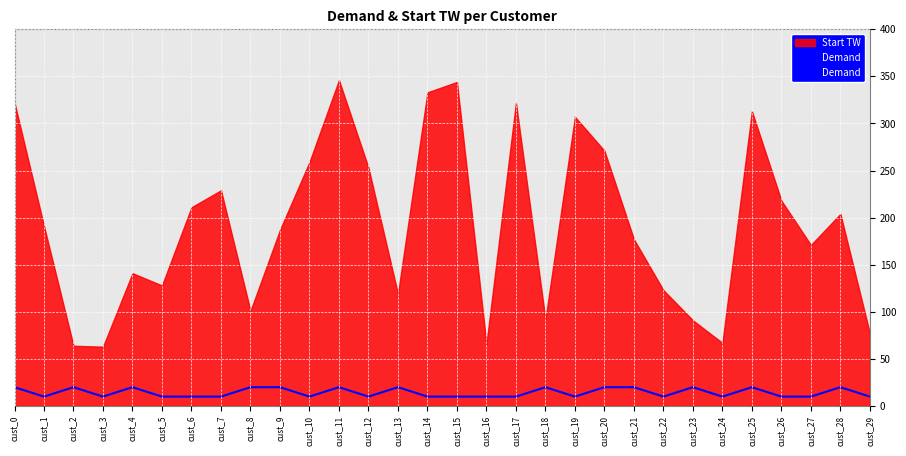

Approximately how many times larger is the value at cust_18 compared to cust_1?

2.0